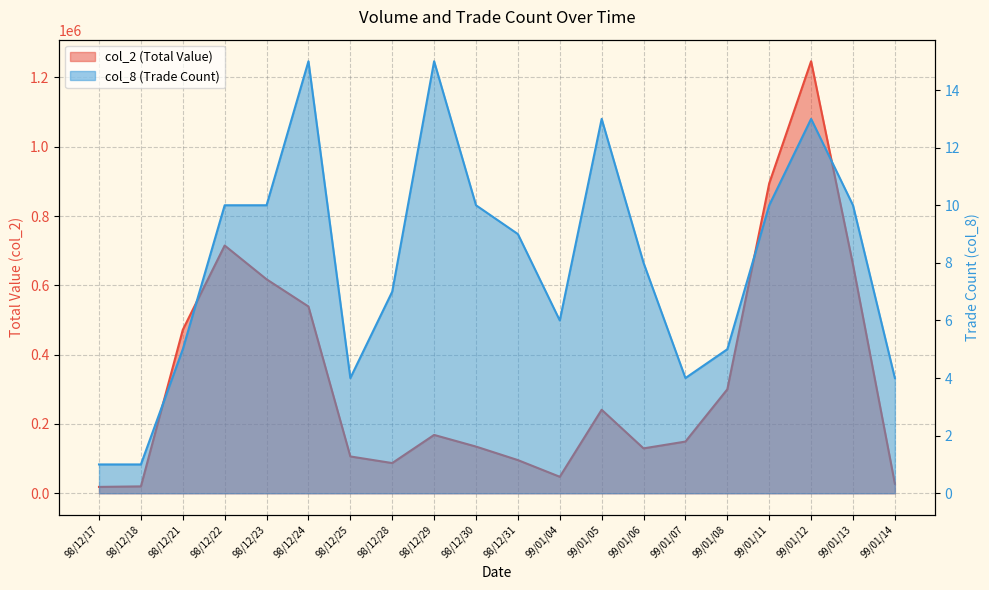

Reading left to right, transcribe all the data shown in this chart.

col_2: 18300	19800	471700	715060	617540	539030	106180	87100	168320	134710	95680	47510	240970	129490	149150	299980	894440	1246850	659810	27450
col_8: 1	1	5	10	10	15	4	7	15	10	9	6	13	8	4	5	10	13	10	4